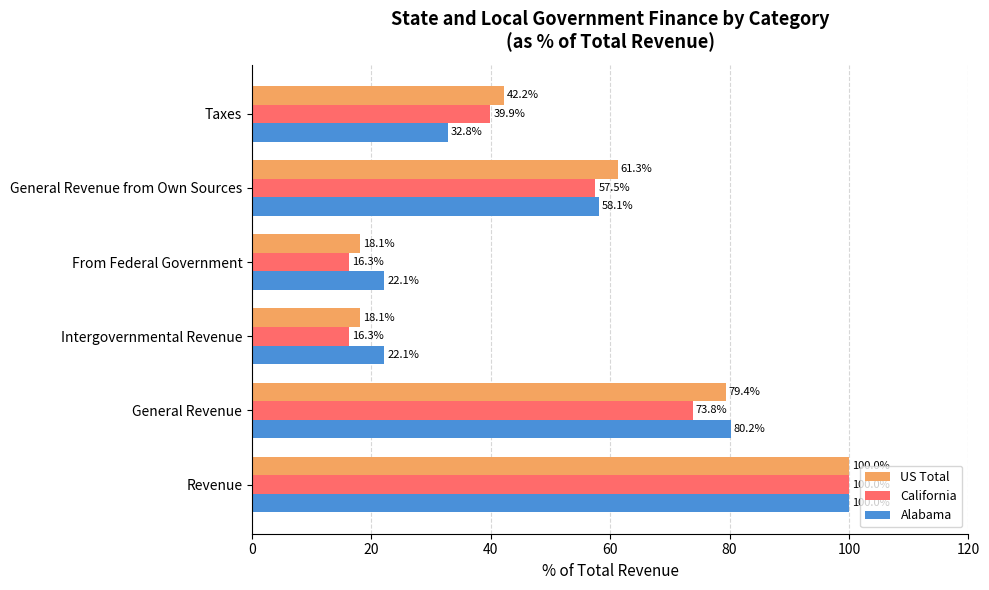

What is the average value of the Alabama series?

52.6